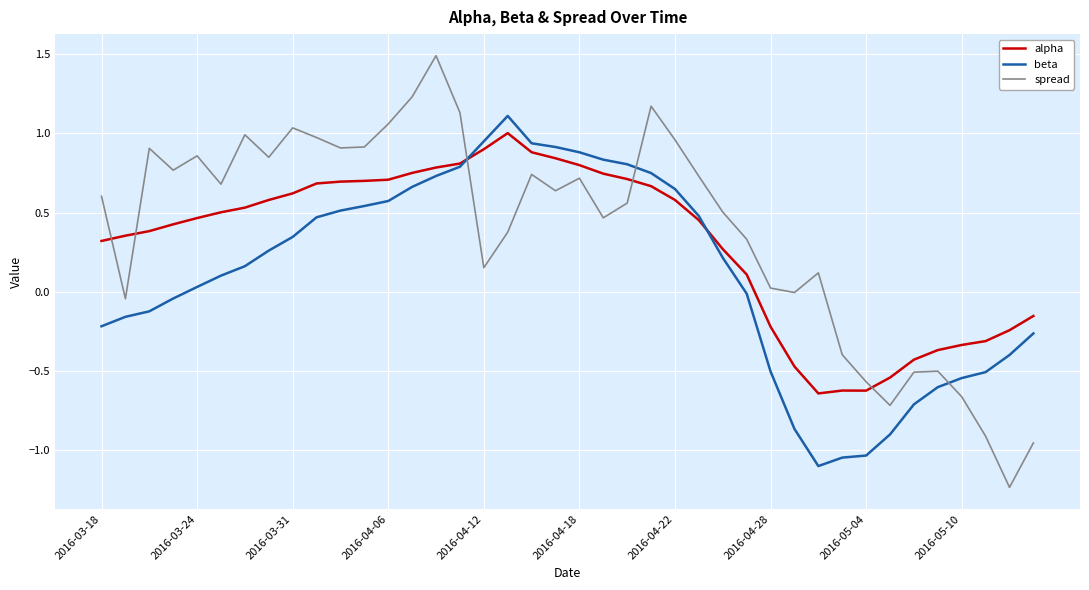

Which series has the widest spread of values?

spread